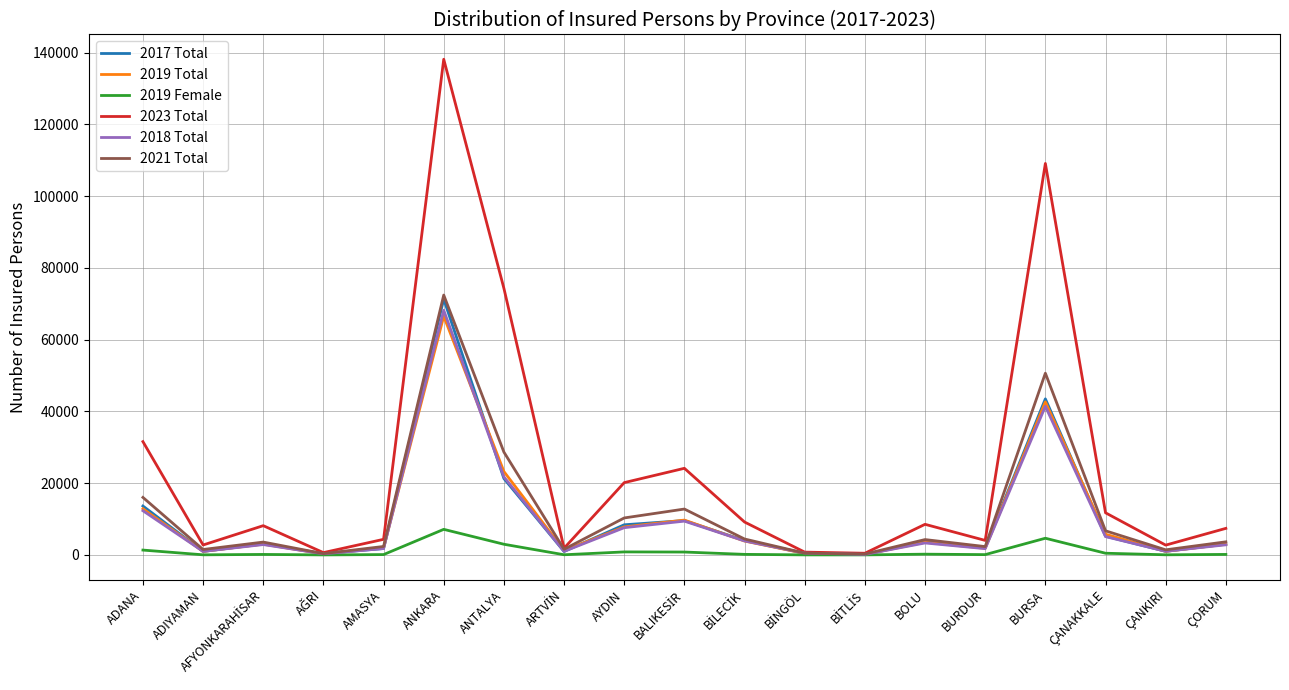

At how many categories does at least one series exceed 54472?

3